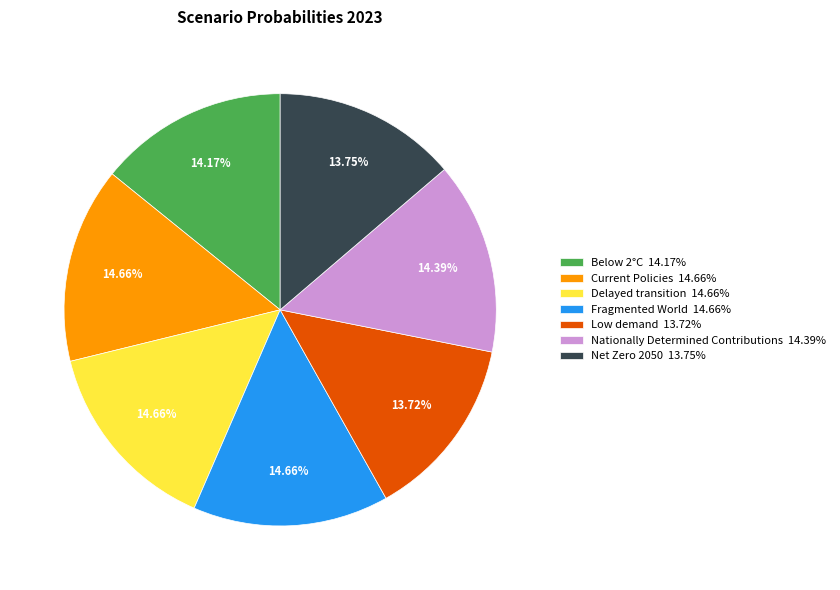

How many slices are in this pie chart?

7